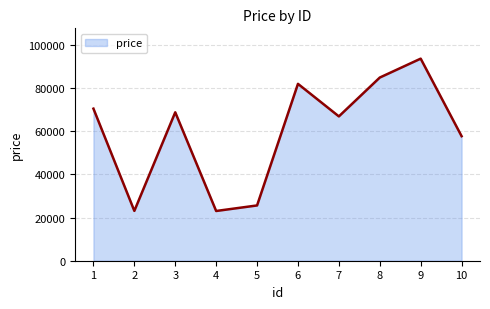

True or false: the data has more than 0 interior local peaks.

True